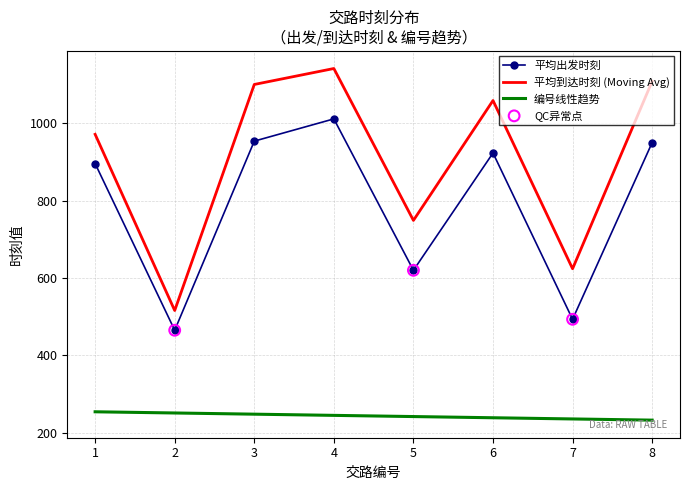

Is the value of 编号 at 4 greater than the value of 出发时刻 at 1?

No